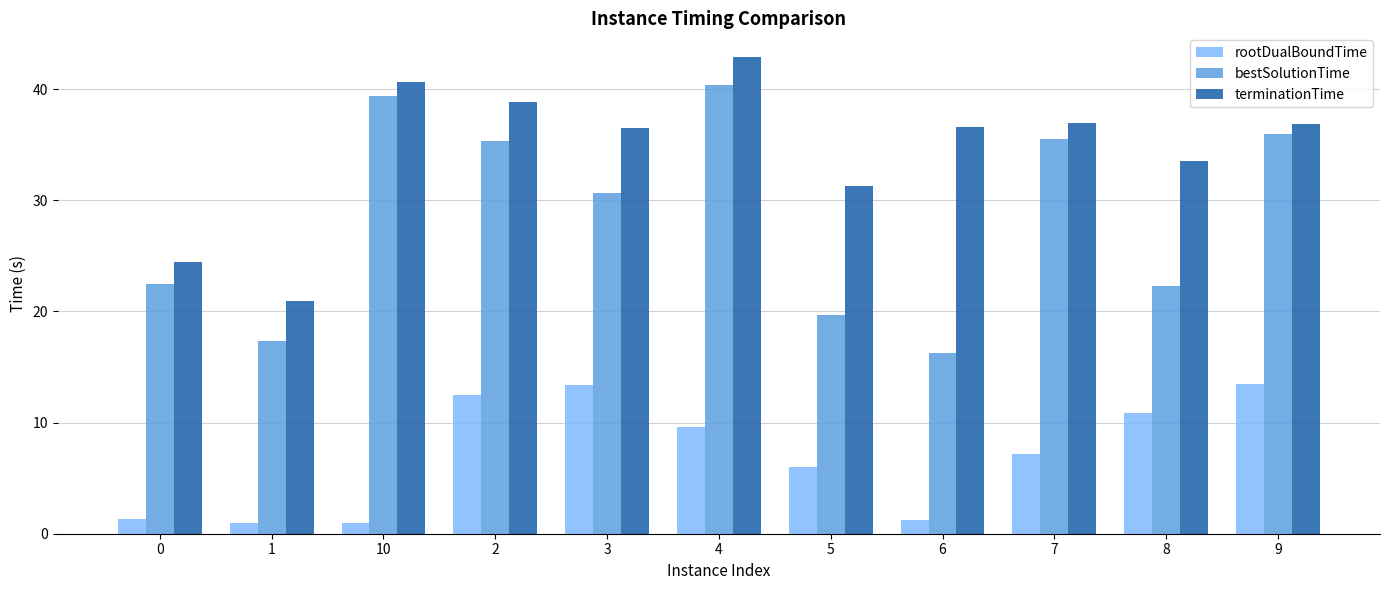

Is it true that bestSolutionTime equals 30.7 at 3?

True